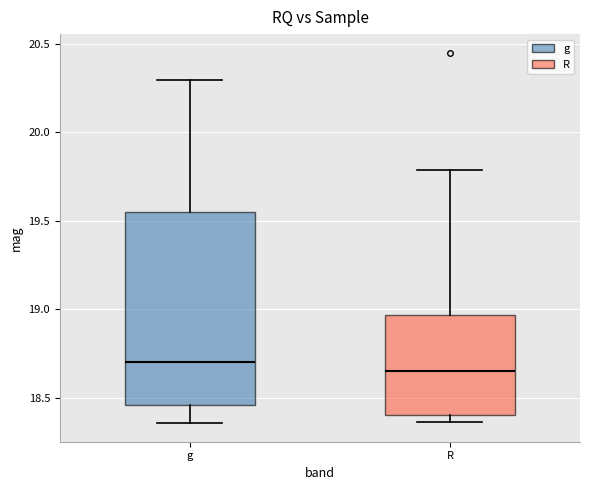

Reading left to right, transcribe this box plot: for each box, give where its median line is, the range the box spans, and where its two whiskers end, as read against the y-axis. The values are not printed on the chart, so give them approximately, as read against the axis.

g: median 18.70, box 18.45 to 19.55, whiskers 18.35 to 20.30
R: median 18.65, box 18.40 to 18.95, whiskers 18.35 to 19.80